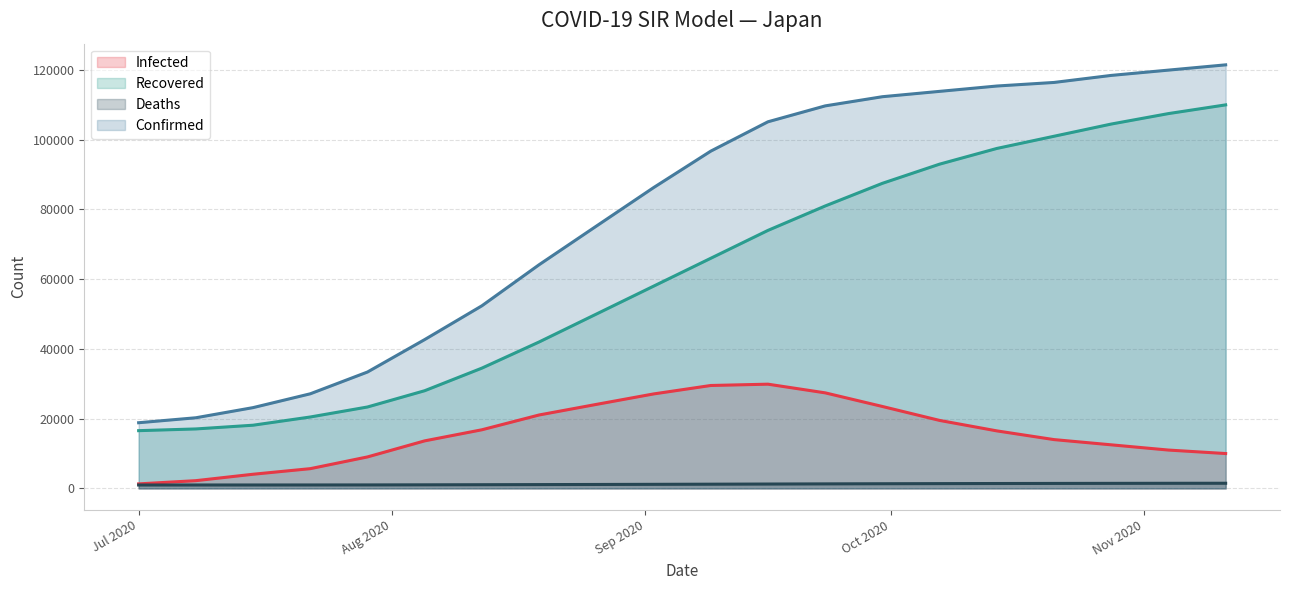

What is the maximum value shown in the chart?

121480